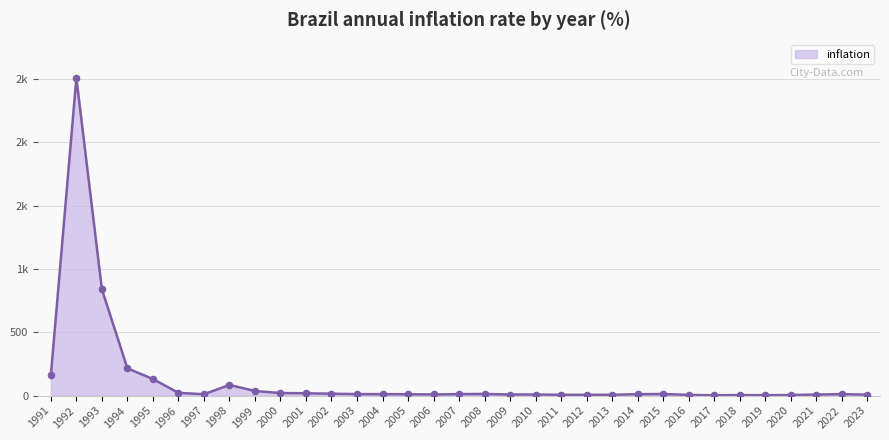

What is the change in value from 1997 to 2008?

+2.2